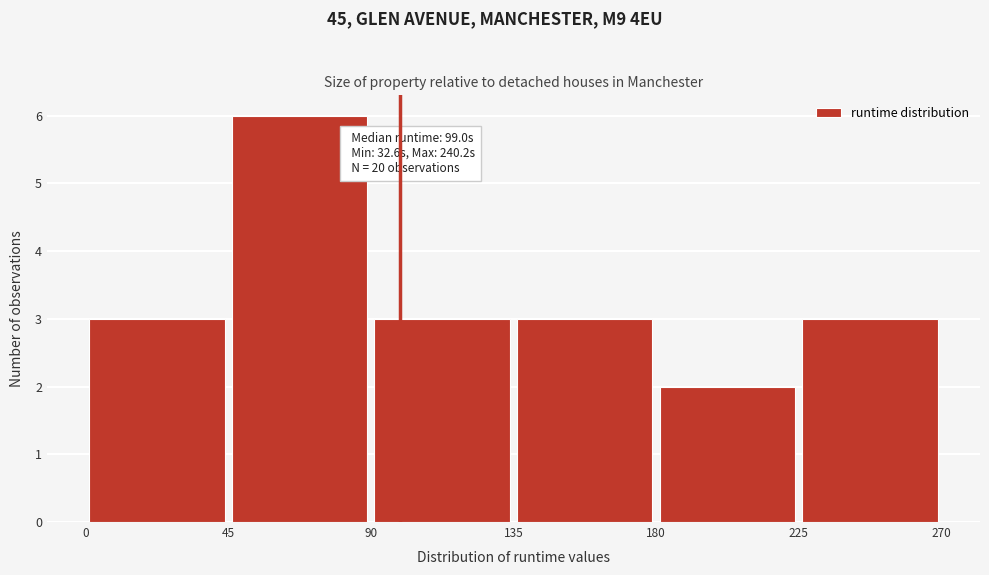

Over which range of the x-axis is the bar tallest?

45 to 90